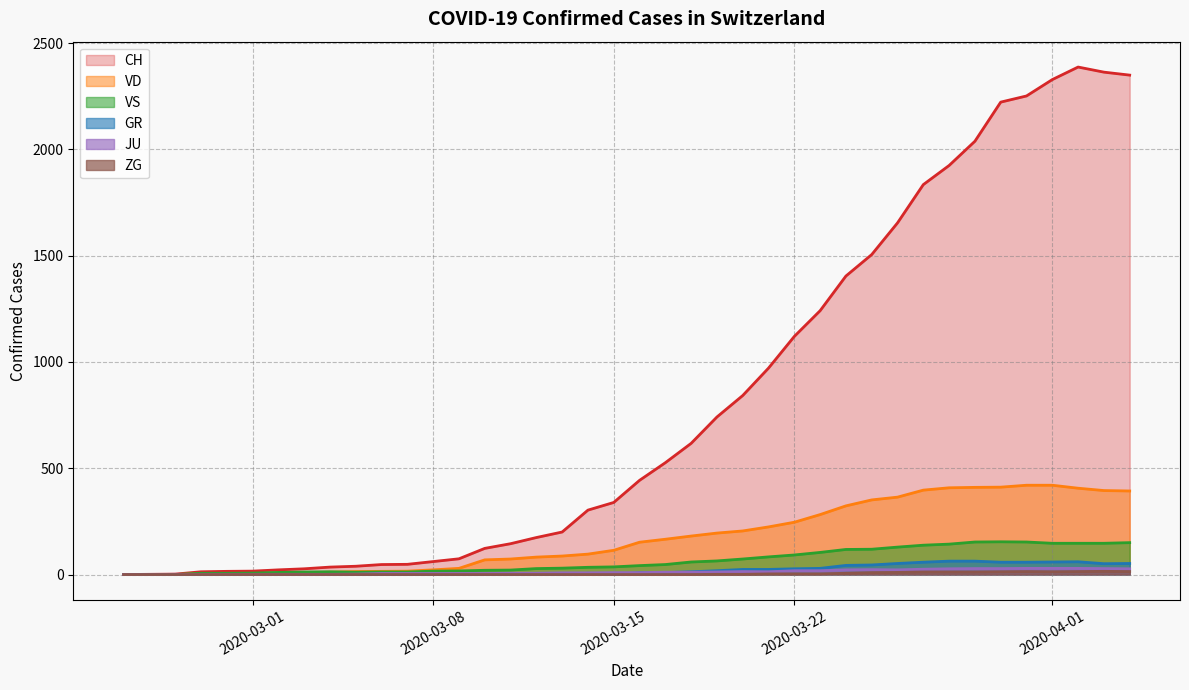

Which series has the largest total across all categories?

CH